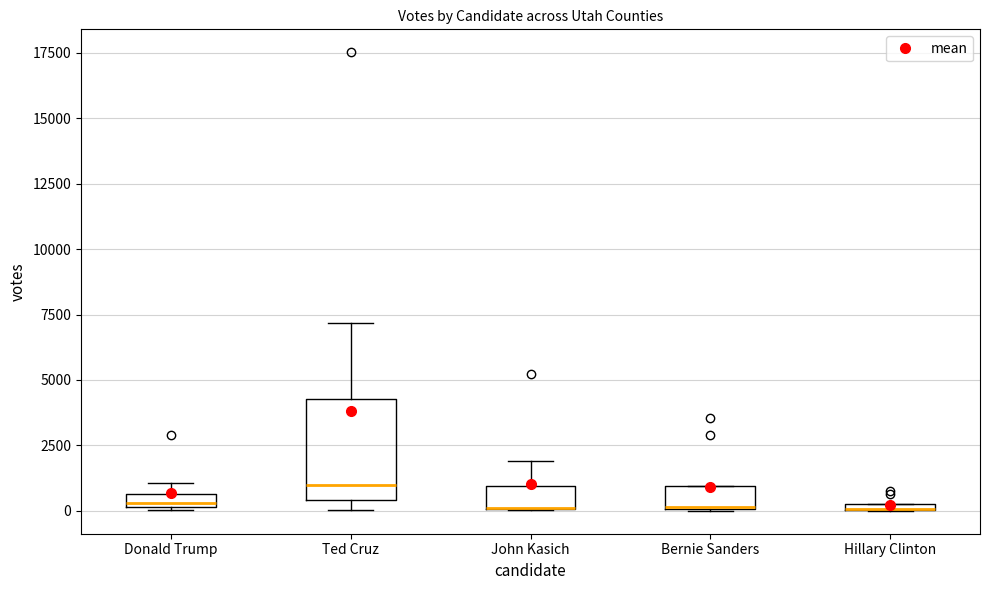

Comparing the boxes themselves (not the whiskers), which one is the tallest?

Ted Cruz